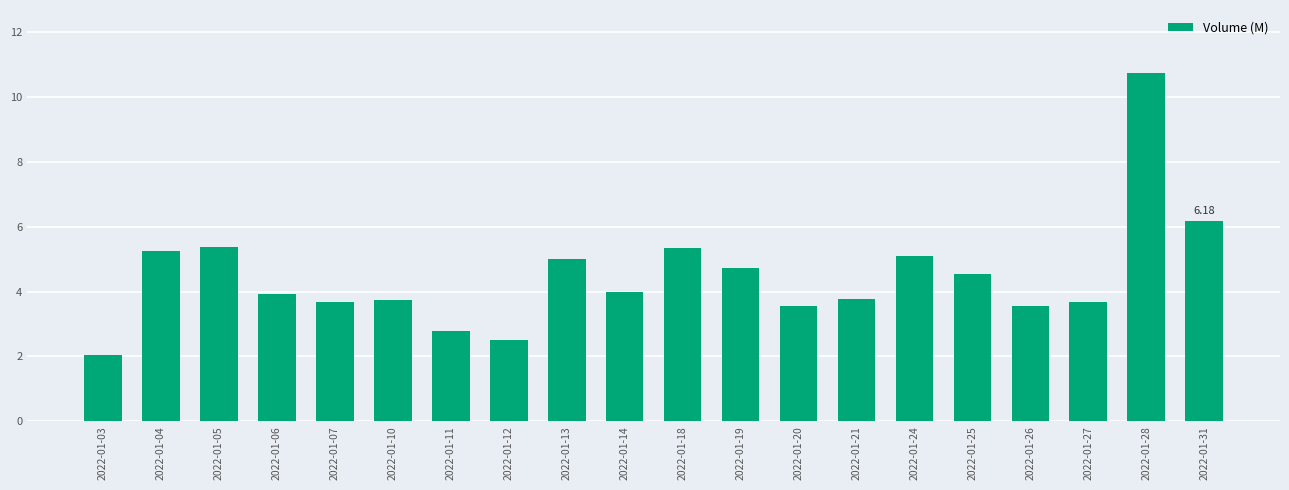

What is the ratio of the value at 2022-01-05 to the value at 2022-01-21?

1.4